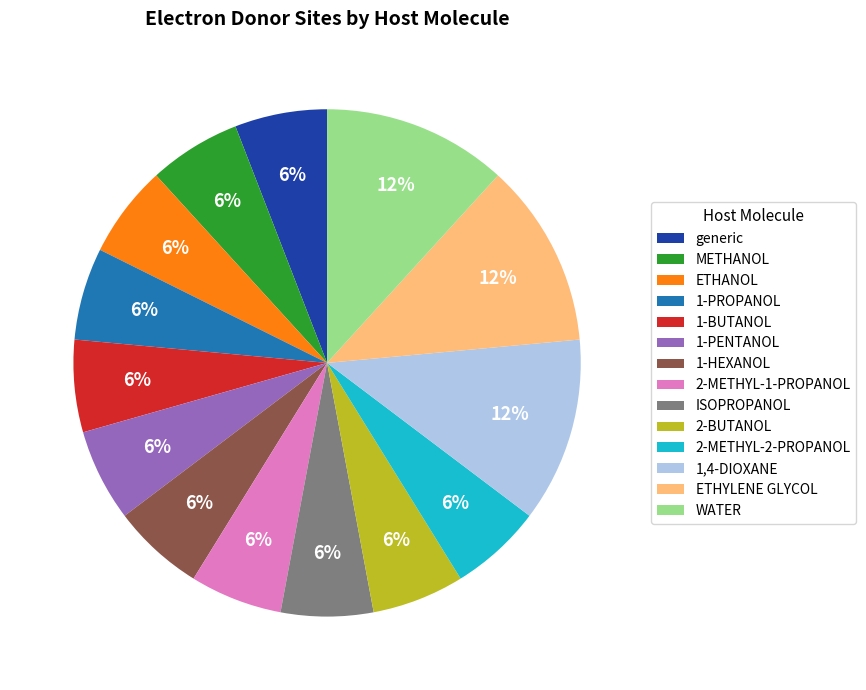

The ETHANOL slice represents 1% of the pie. True or false?

False